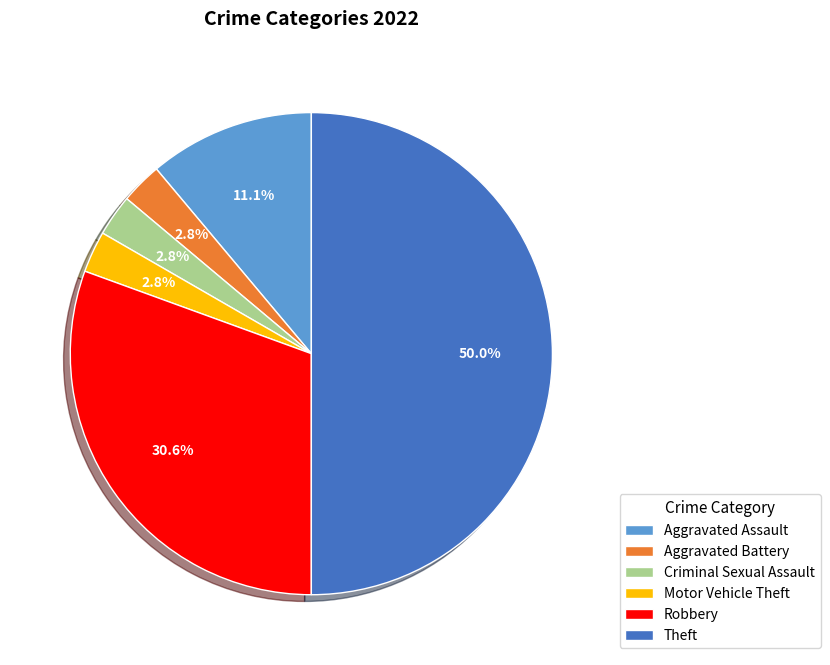

Which category has the biggest portion of the pie?

Theft